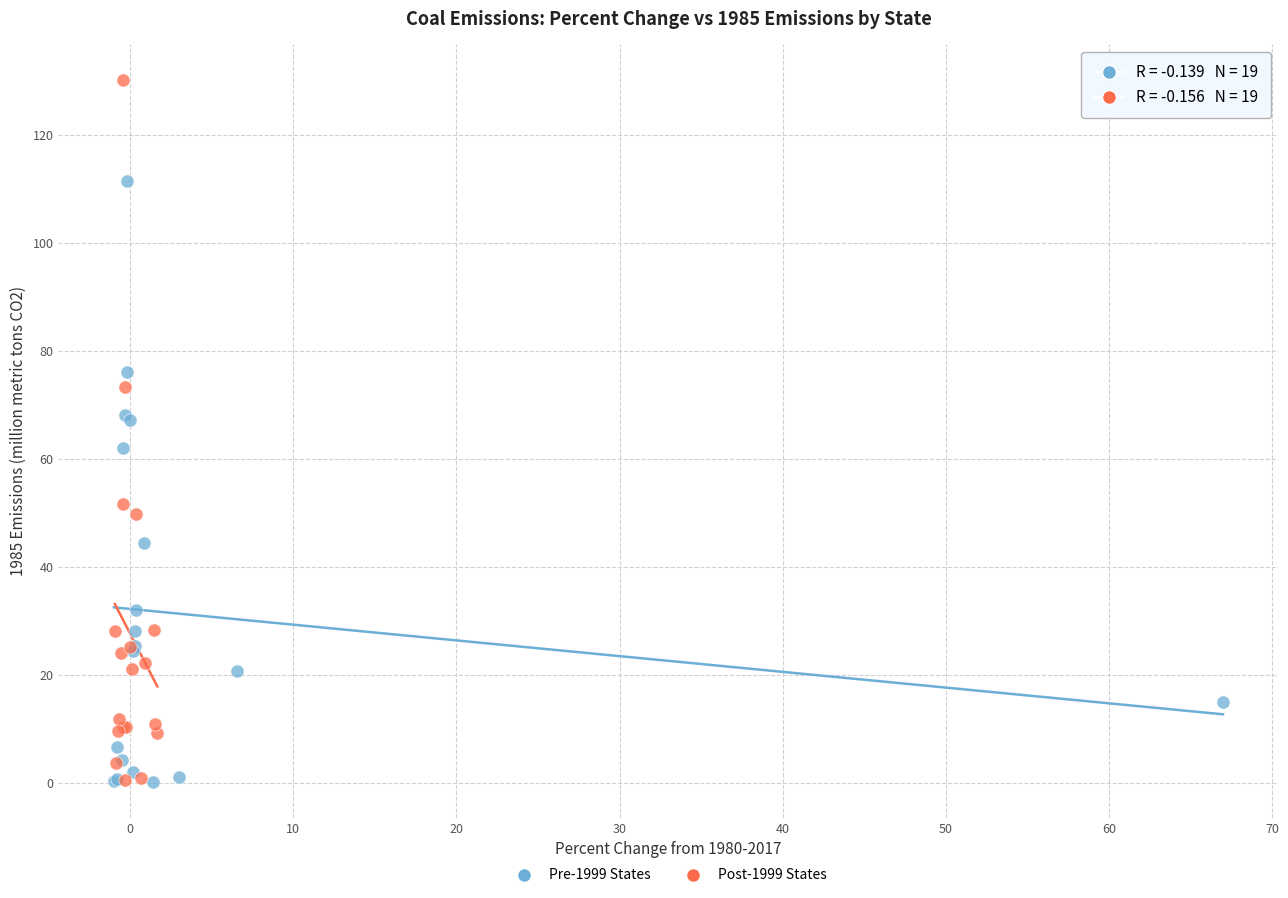

Which series contains the highest Y value?

Post-1999 States